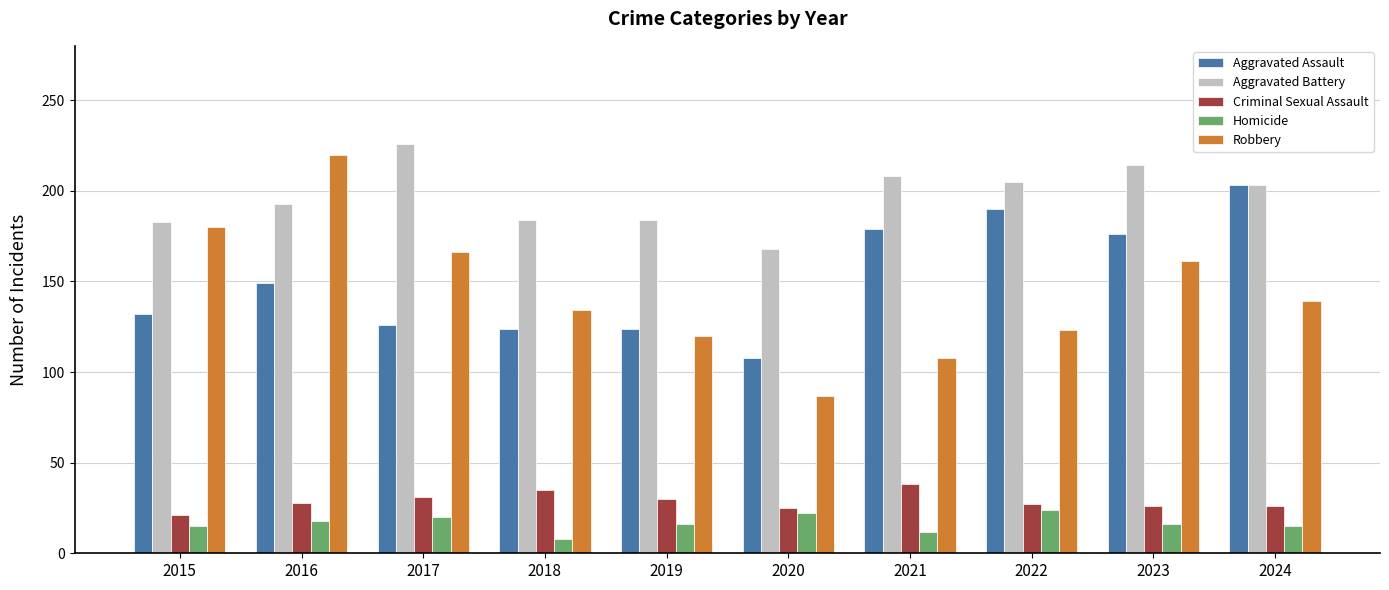

Which series has the widest spread of values?

Robbery